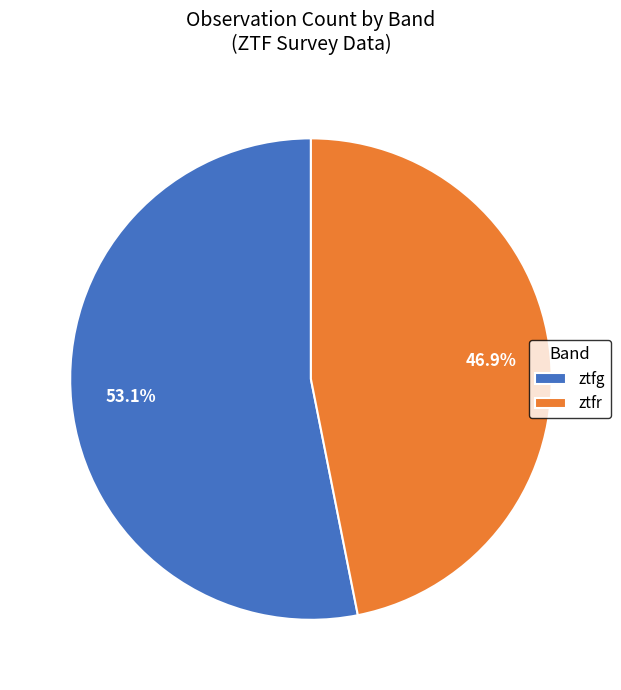

The ztfr slice represents 61% of the pie. True or false?

False